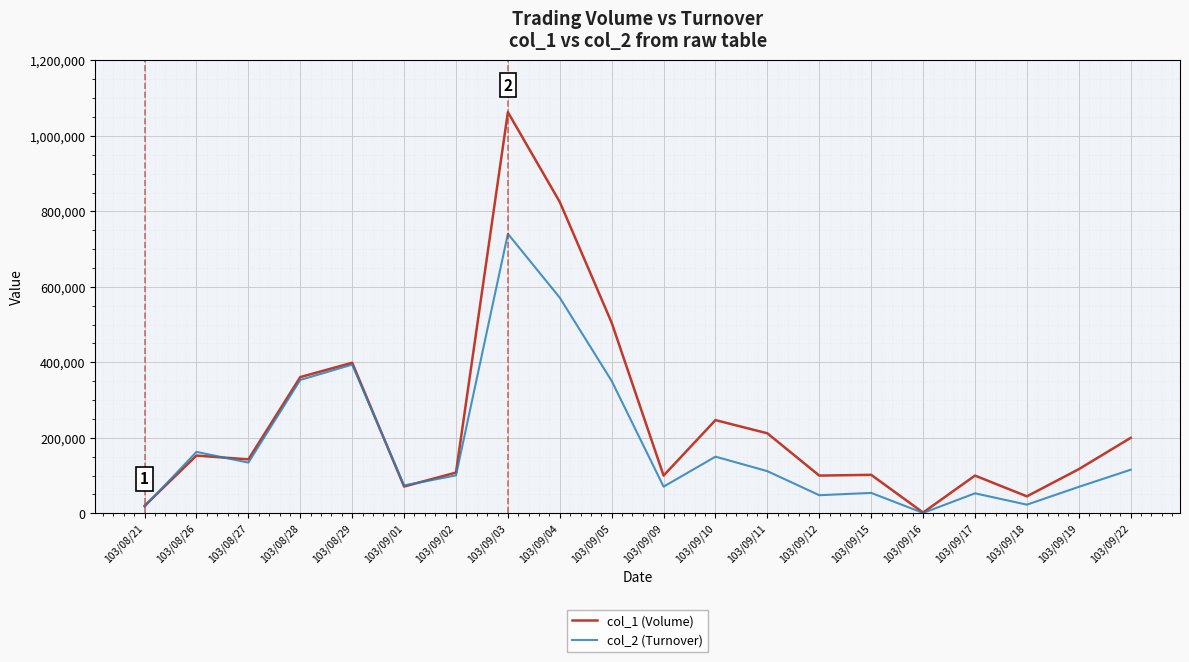

Which series has the largest range (max minus min)?

col_1 (Volume)